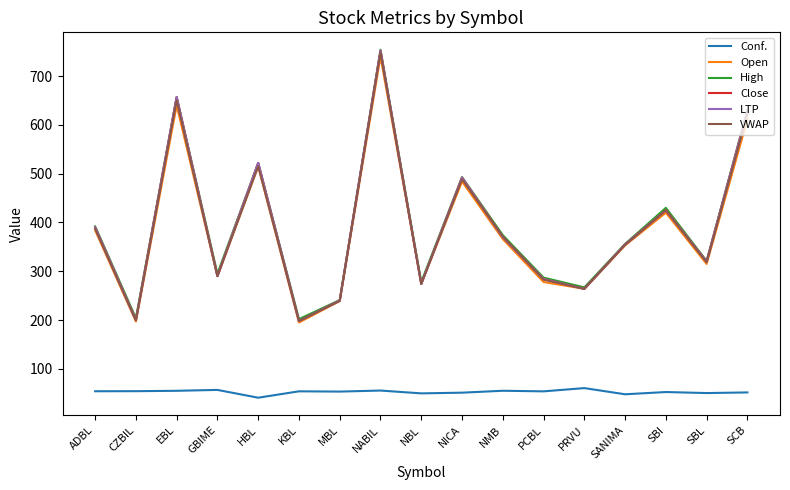

Where is LTP nearest to the value 475?

NICA